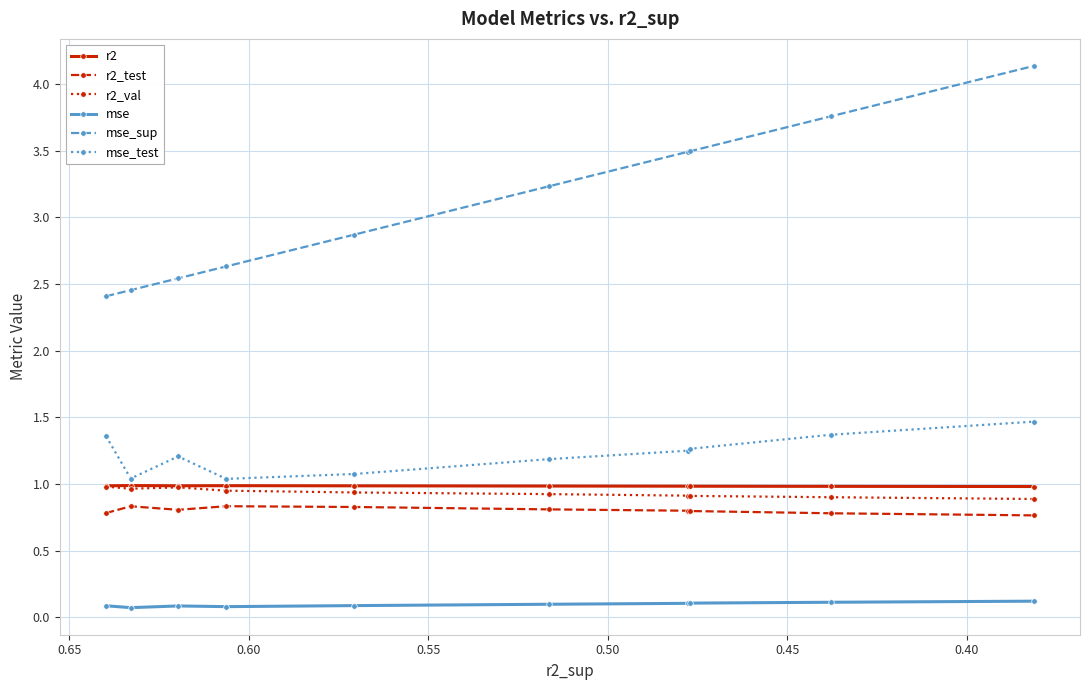

At 0.50, list the series in order from smallest to largest.

mse, r2_test, r2_val, r2, mse_test, mse_sup